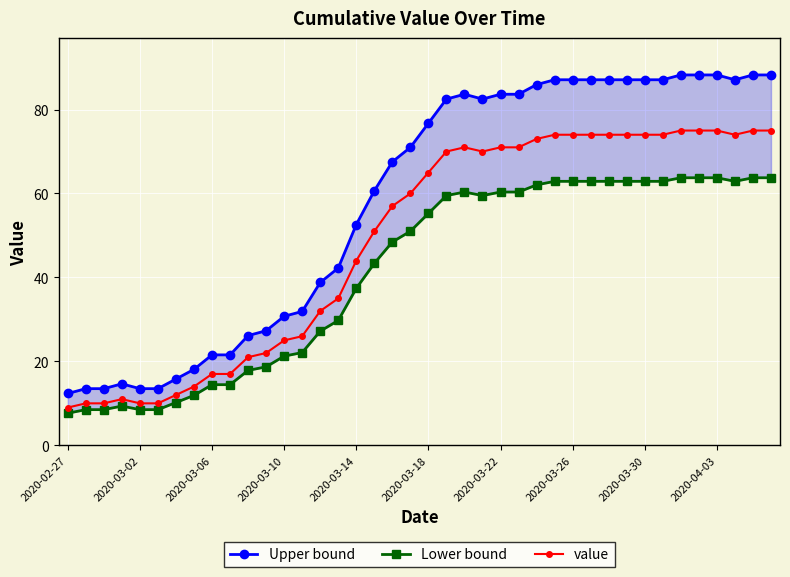

At which label is value closest to 42?

2020-03-14